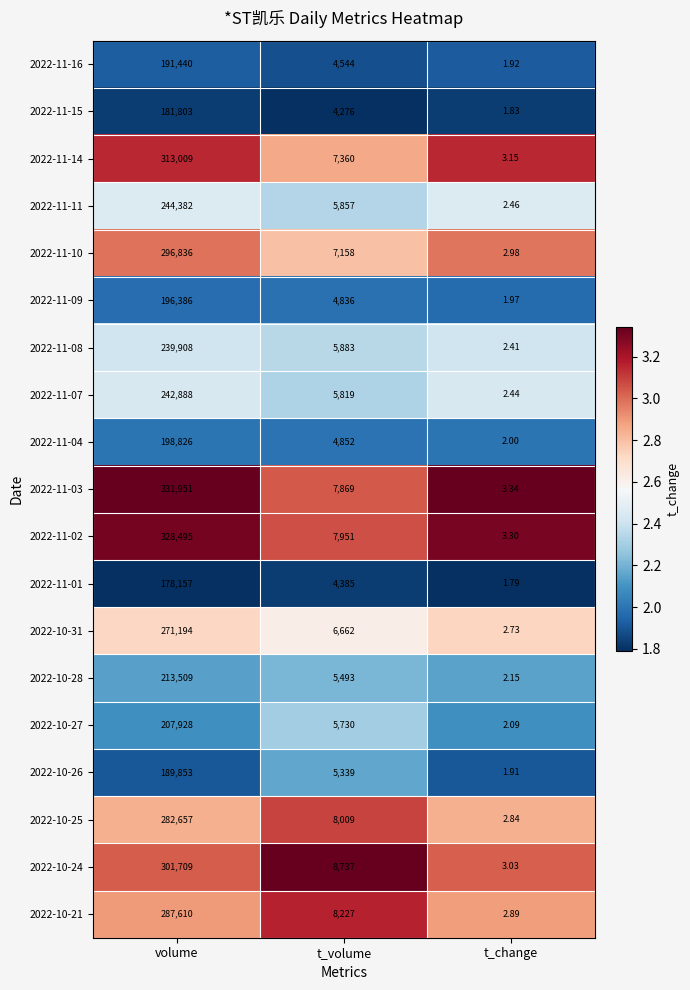

What is the total value across all series at volume?

4698541.0